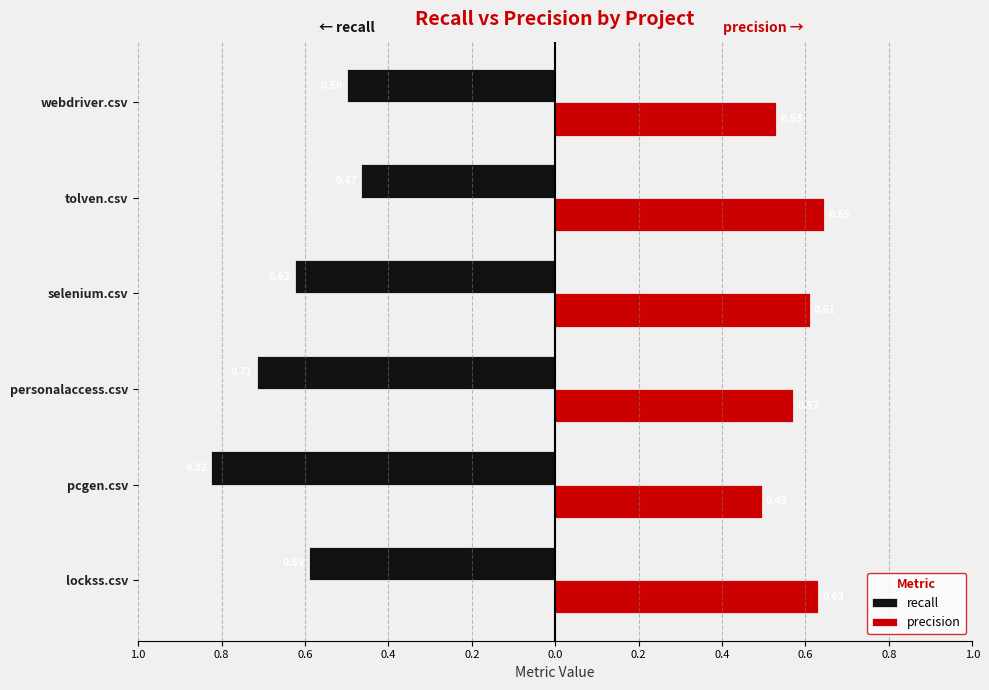

What is the smallest value displayed?

-0.8